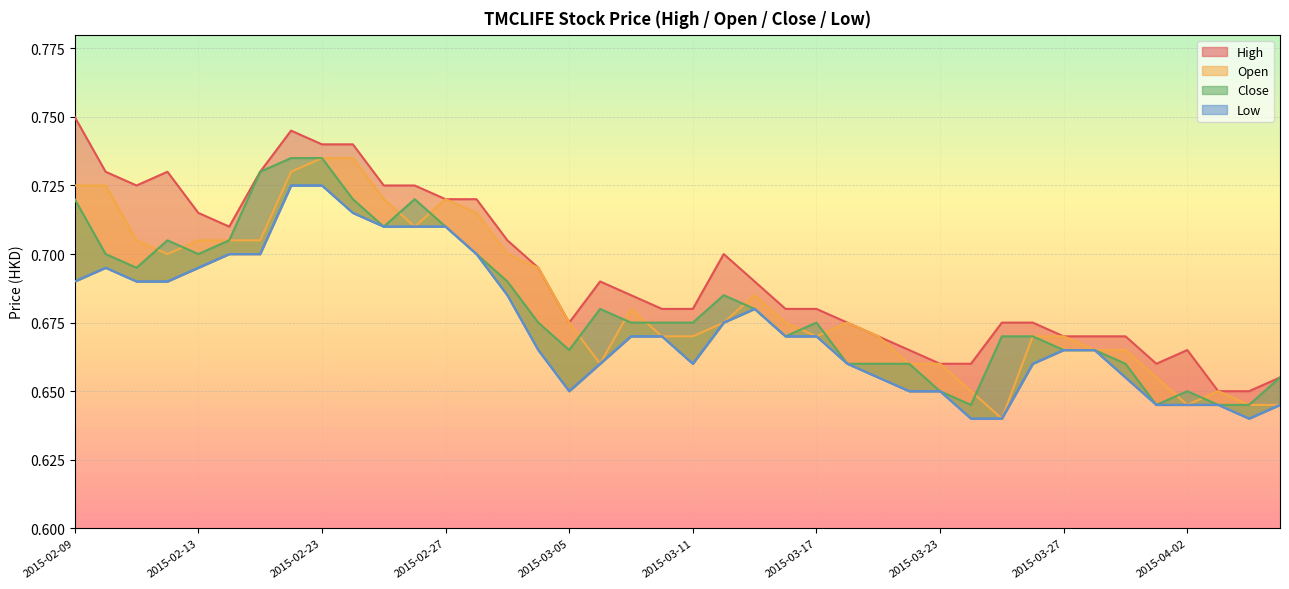

What is the difference between the maximum and second lowest values in the open series?

0.1